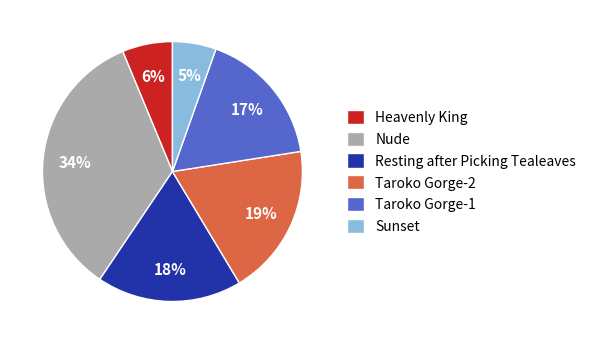

Is the sum of Resting after Picking Tealeaves and Heavenly King greater than half?

No